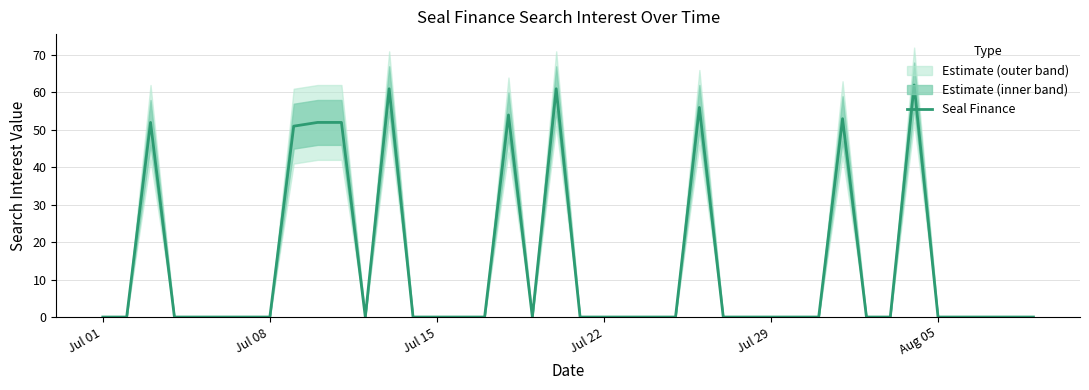

What is the highest value of the Seal Finance series?

62